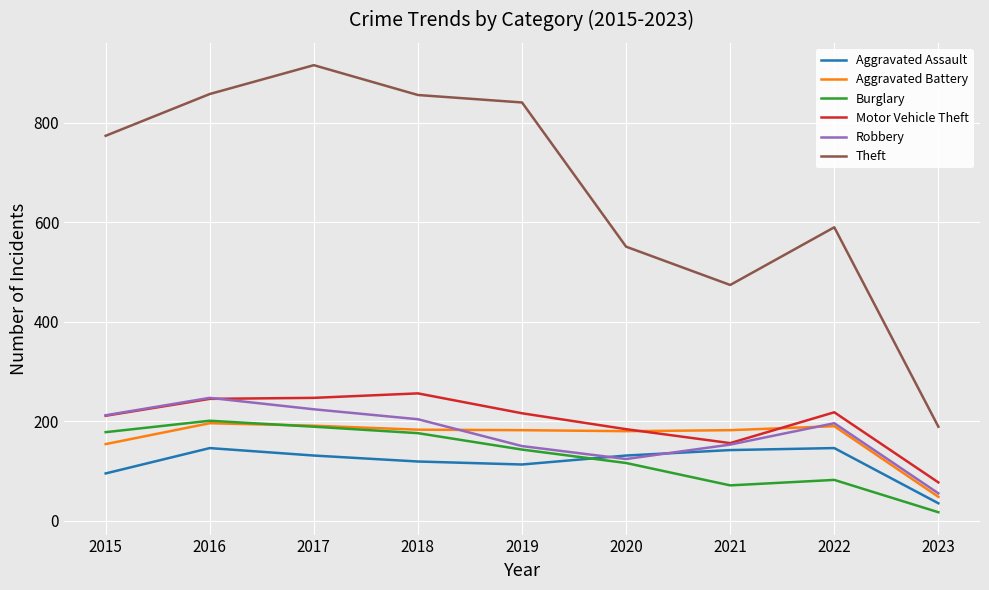

The Aggravated Assault series shows 146 at 2022. True or false?

True